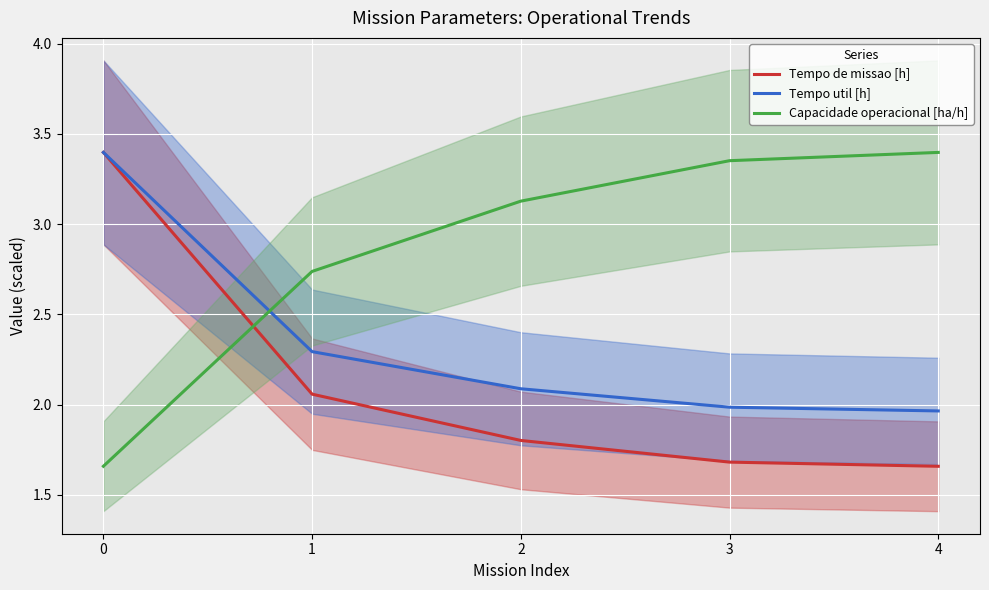

Where do Tempo de missao [h] and Capacidade operacional [ha/h] first cross each other?

0 and 1